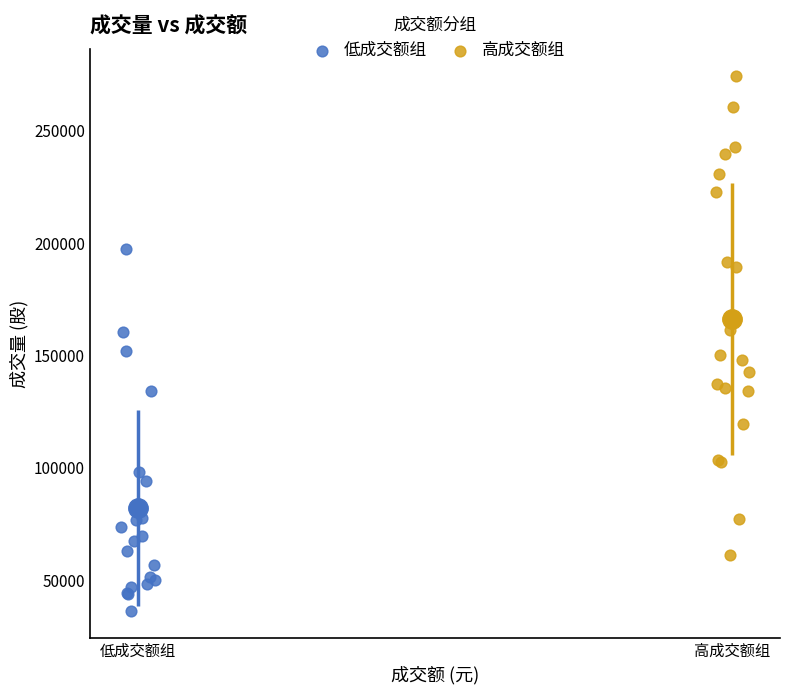

Which series contains the highest Y value?

高成交额组